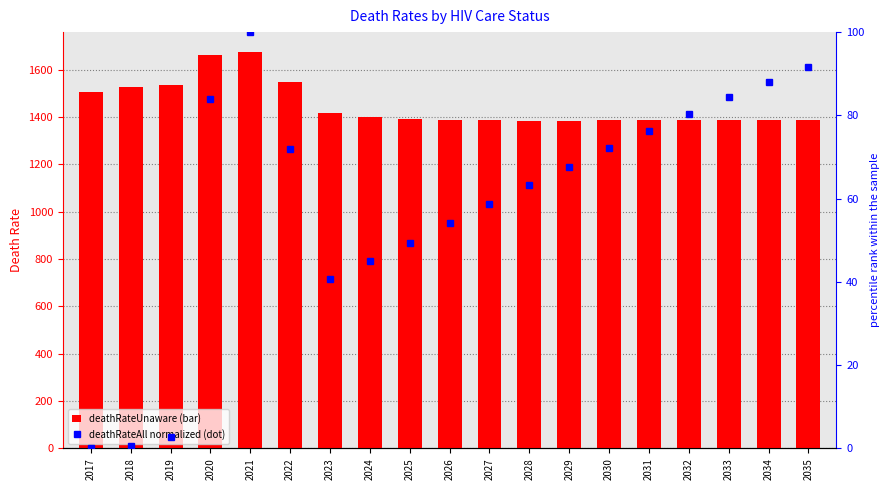

How many values in deathRateAll (normalized) are above zero?

18